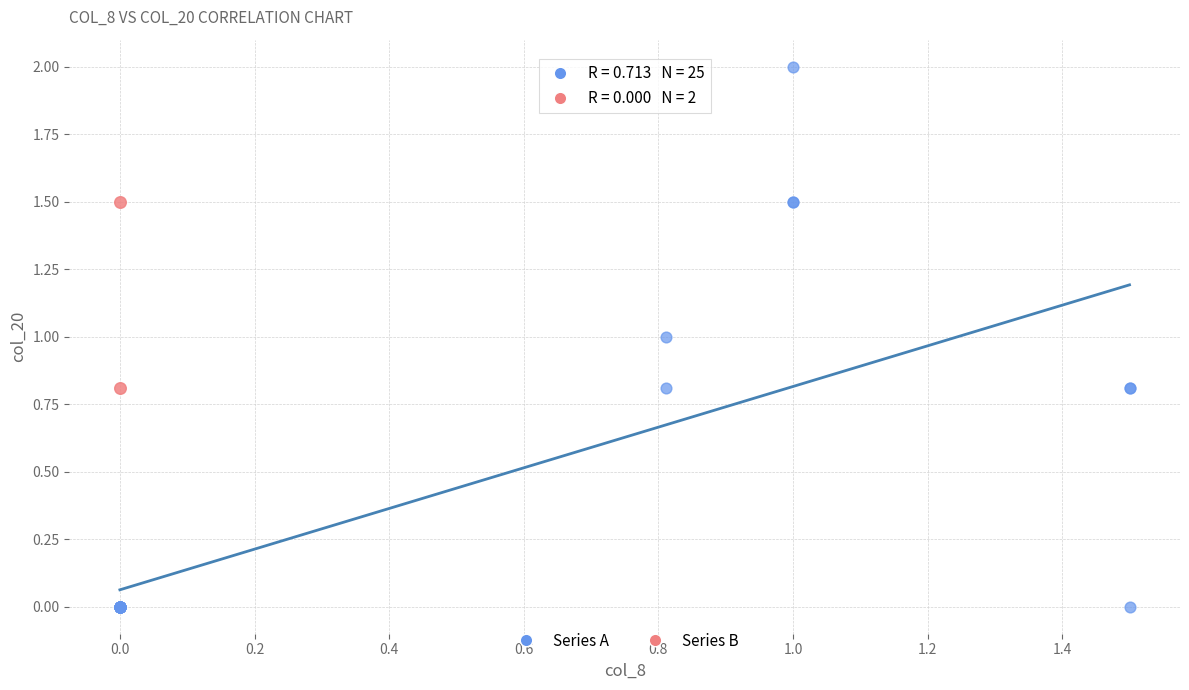

Which series has the widest spread of Y values?

Series A